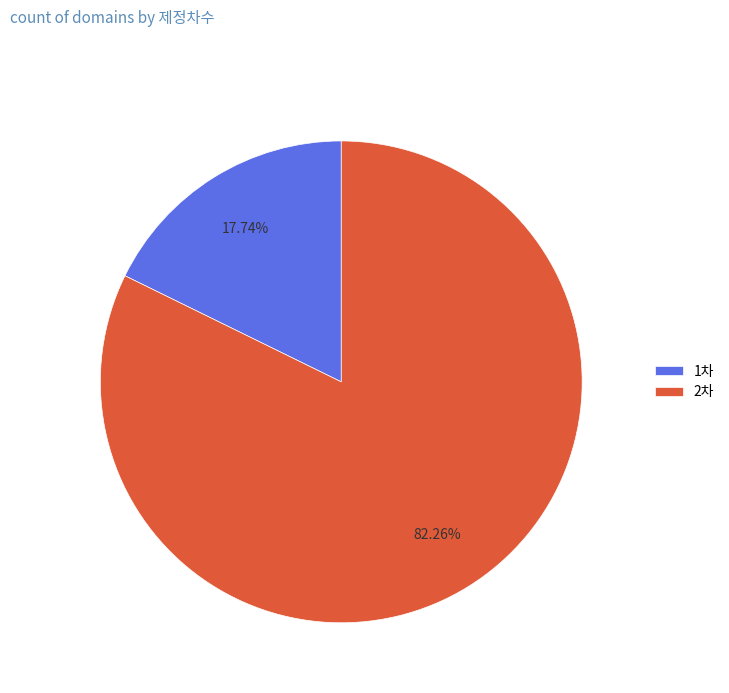

Which slice represents more than half of the pie?

2차